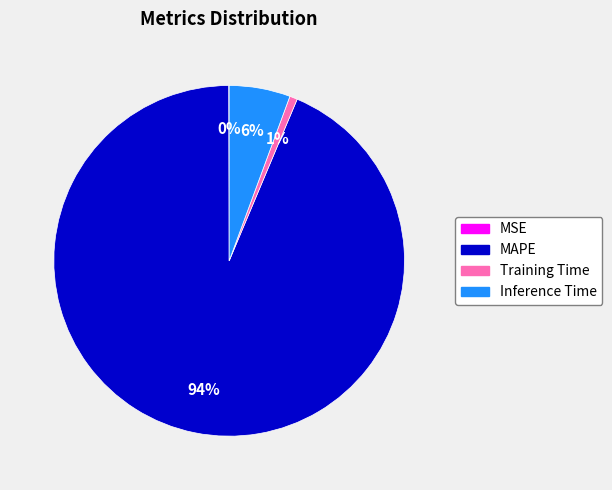

Which slice is the largest?

MAPE